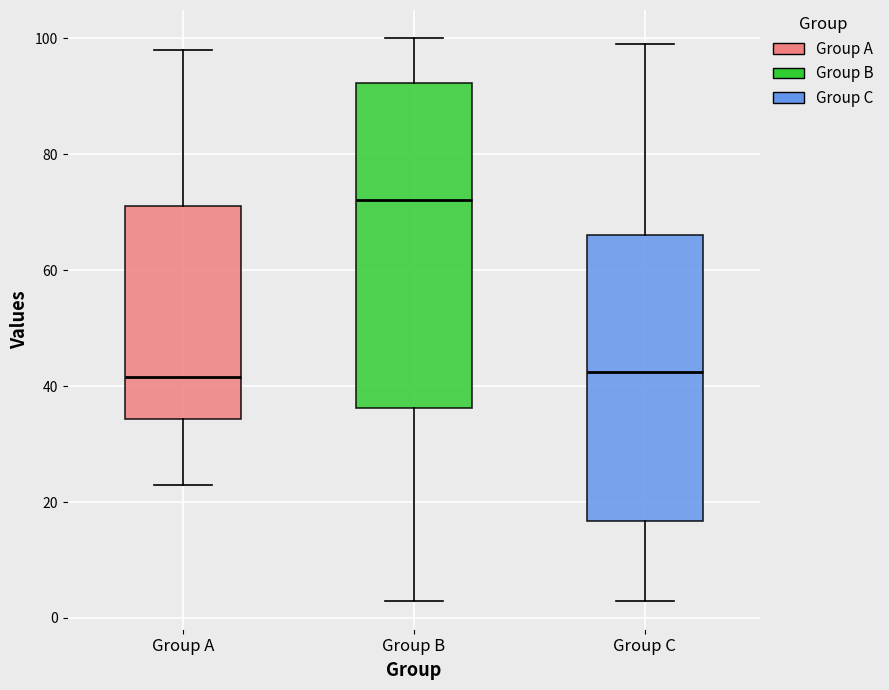

Where is the upper edge of the box for Group B on the y-axis? The values are not printed on the chart, so give them approximately, as read against the axis.

92